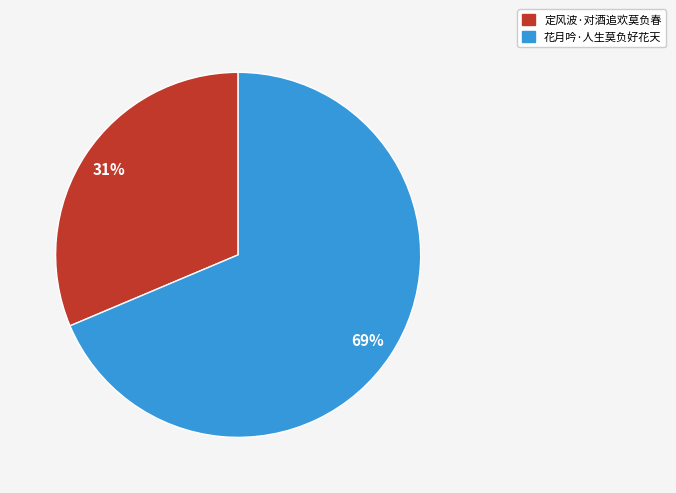

Does any single category account for the majority?

Yes